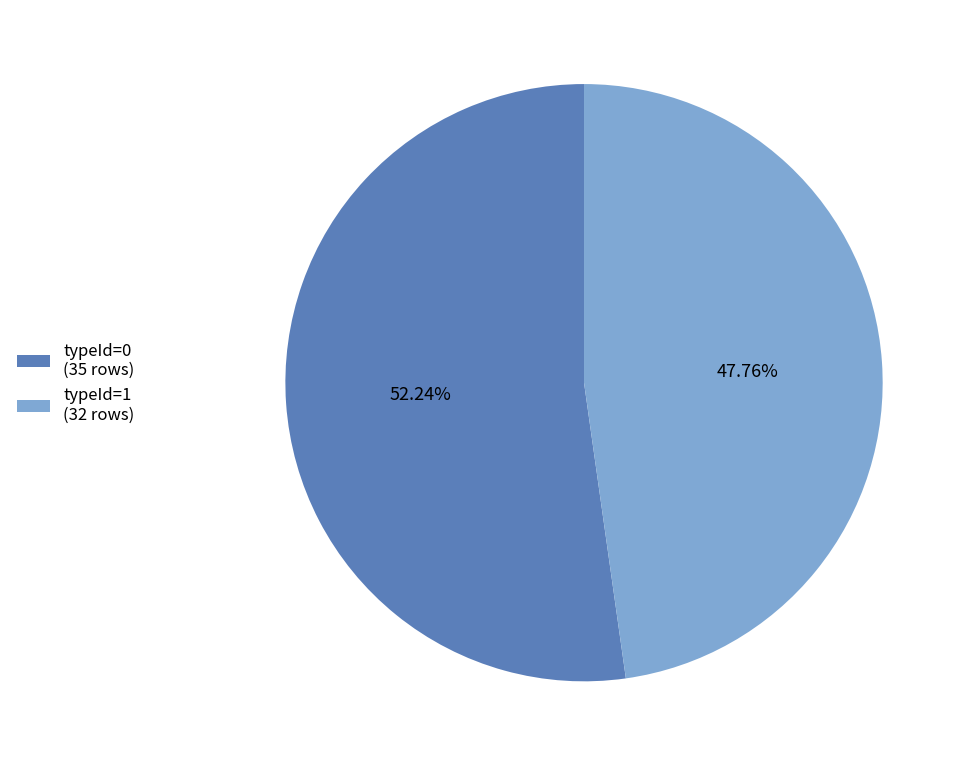

Does any single category account for the majority?

Yes